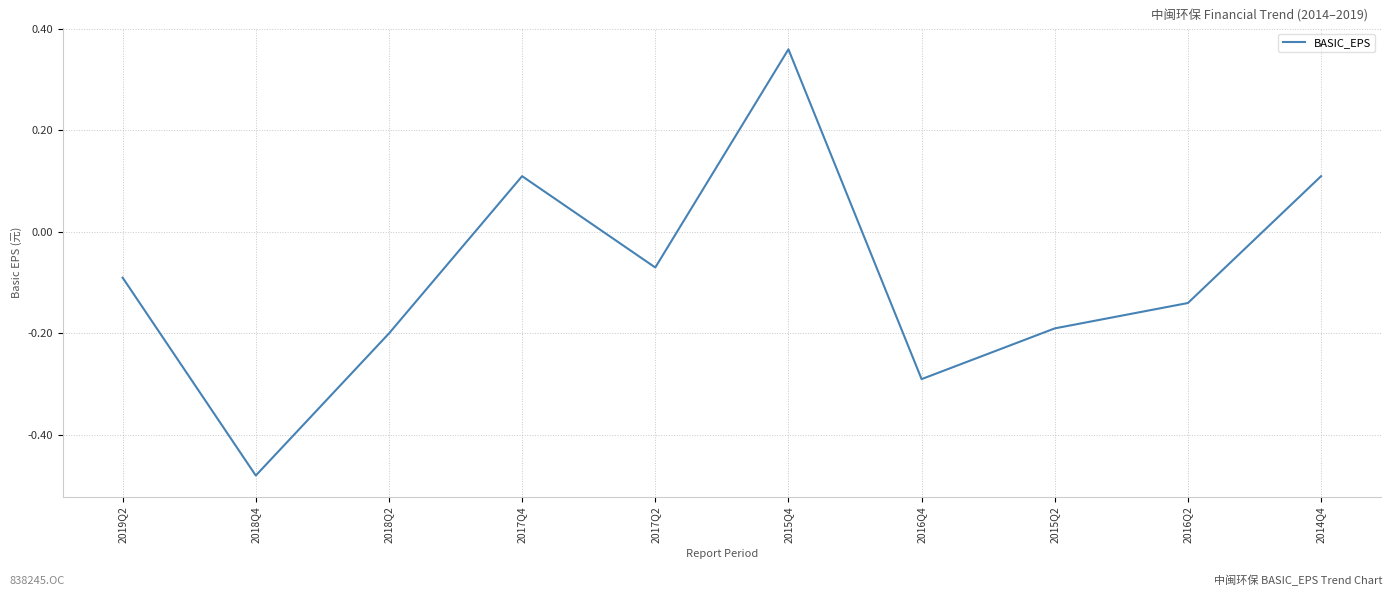

At which category does the chart reach its minimum across all series?

2018Q4